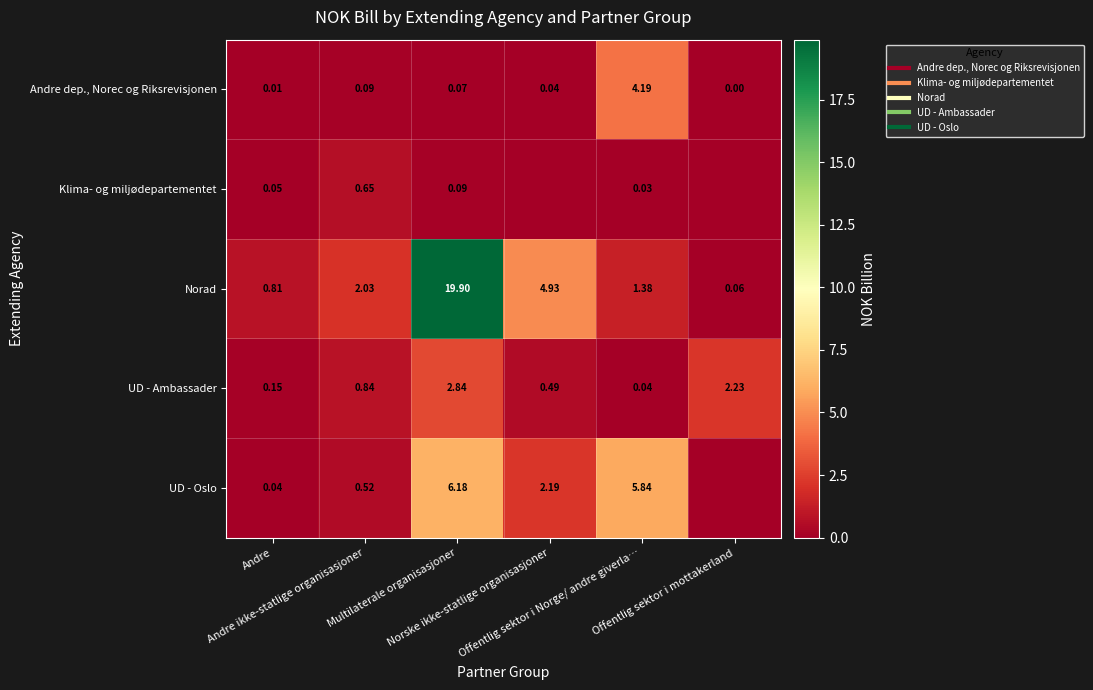

What is the sum of the Norad values at Offentlig sektor i mottakerland and Offentlig sektor i Norge/ andre giverla…?

1.4